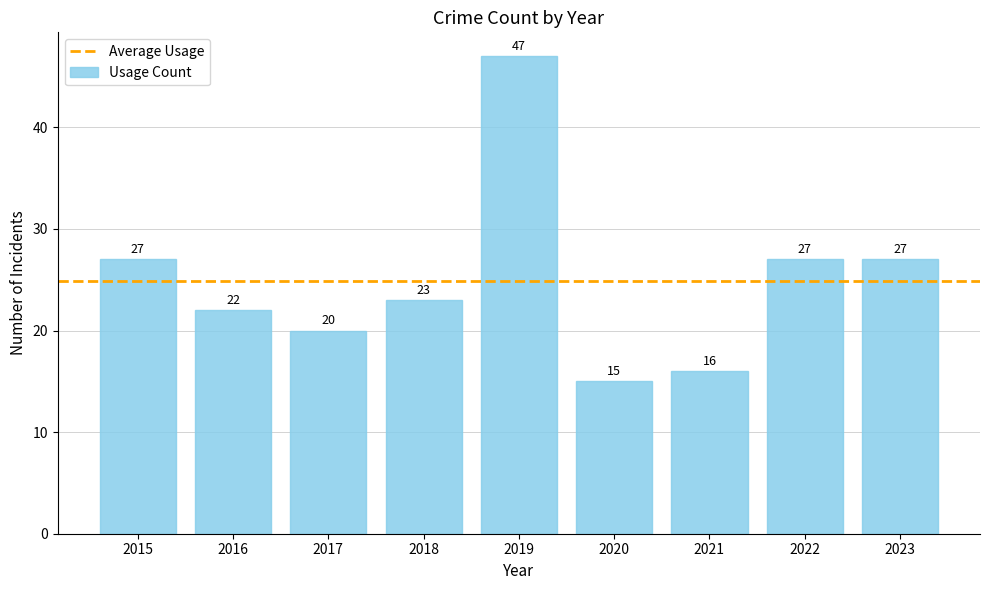

The chart shows a value of 11 at 2022. True or false?

False